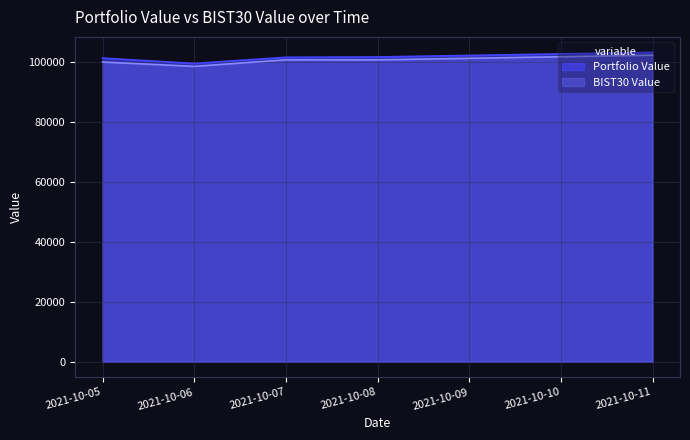

List the labels in order of BIST30 Value value, largest first.

2021-10-11, 2021-10-07, 2021-10-08, 2021-10-05, 2021-10-06